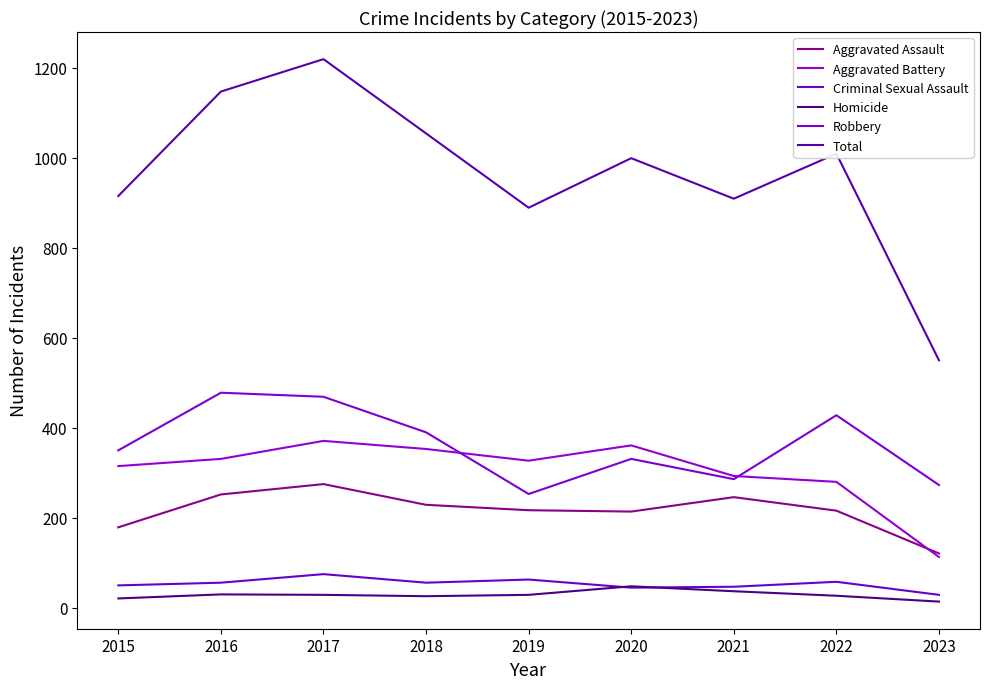

What is the total value across all series at 2018?

2108